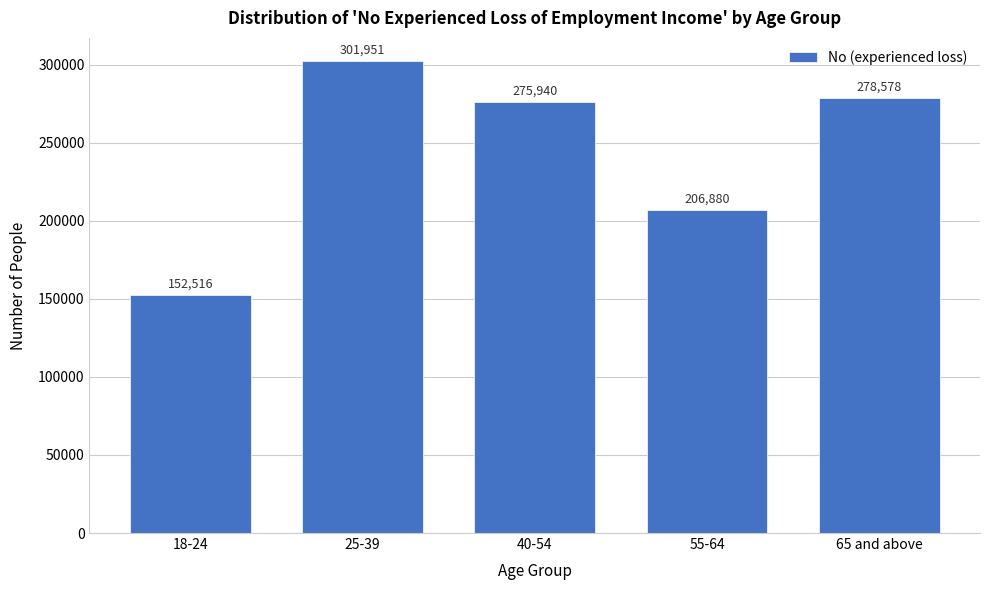

Reading left to right, transcribe all the data shown in this chart.

18-24=152516	25-39=301951	40-54=275940	55-64=206880	65 and above=278578